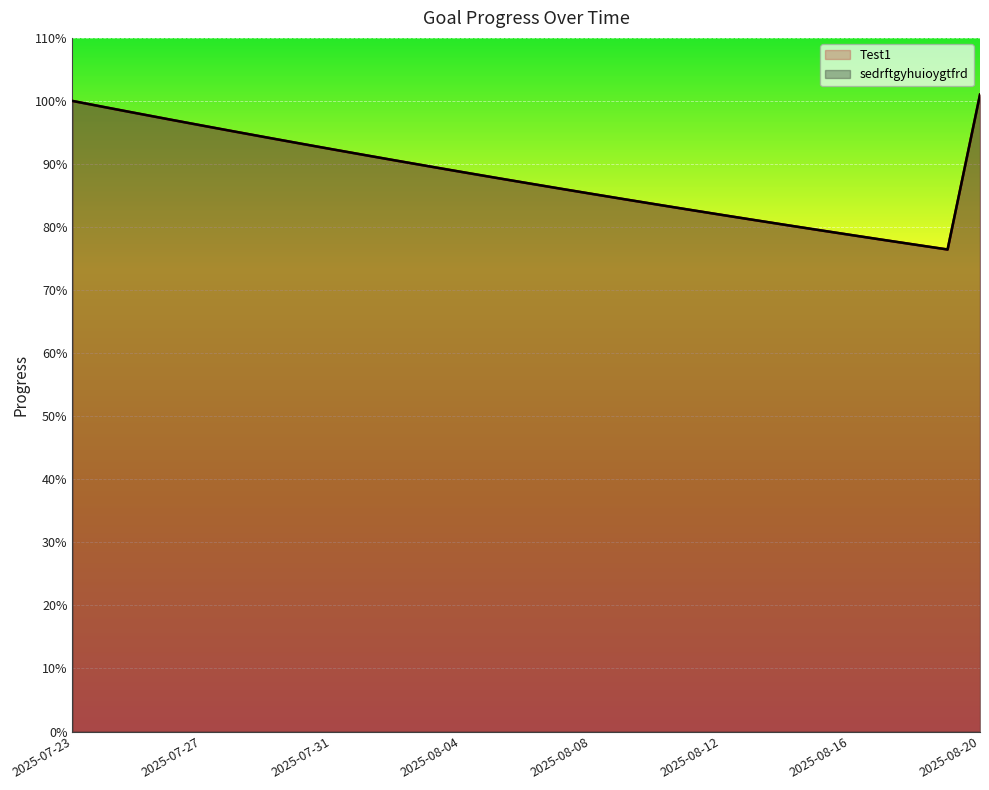

True or false: sedrftgyhuioygtfrd has a value of 1.6 at 2025-08-02.

False